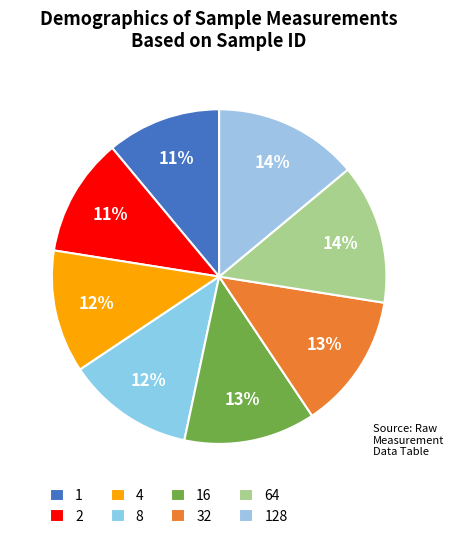

To the nearest percent, what is the difference between the 1 and 16 slice percentages?

2%